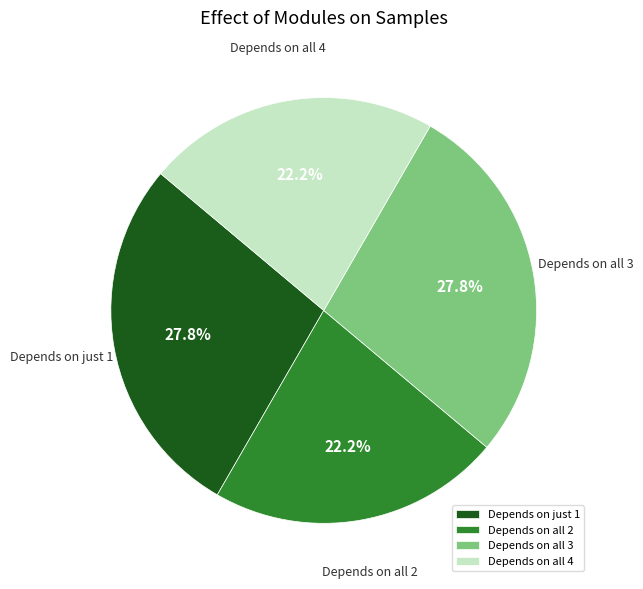

What is the total percentage of Depends on all 4 and Depends on just 1?

50.0%